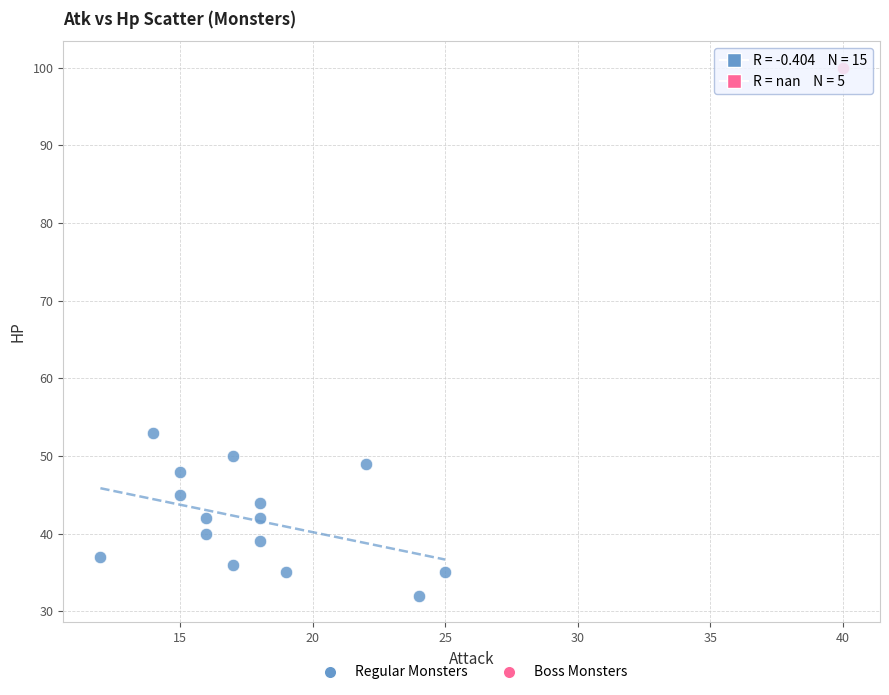

What are all the series names shown in the legend?

Regular Monsters, Boss Monsters